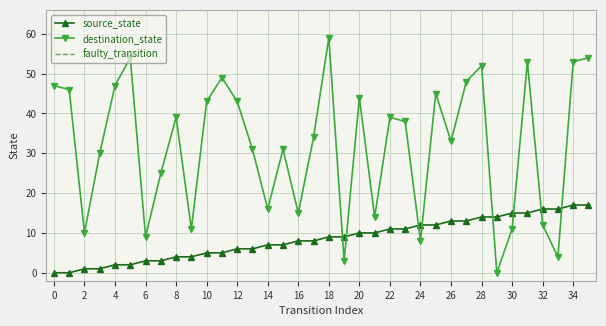

Rank the series by their maximum value, from lowest to highest.

source_state, destination_state